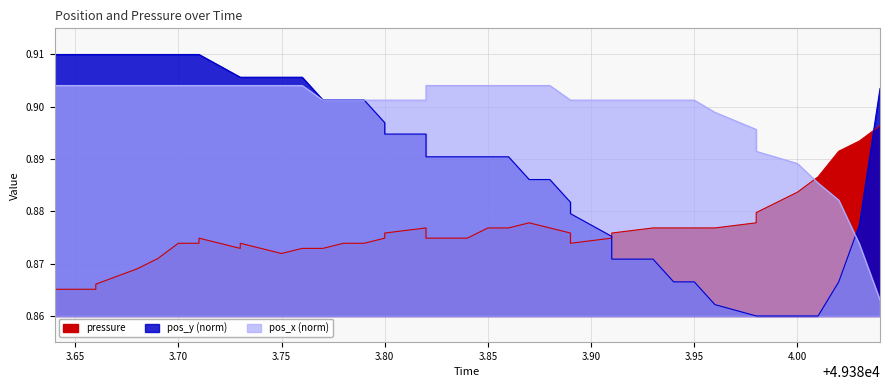

What is the sum of all pos_y values?

35.6